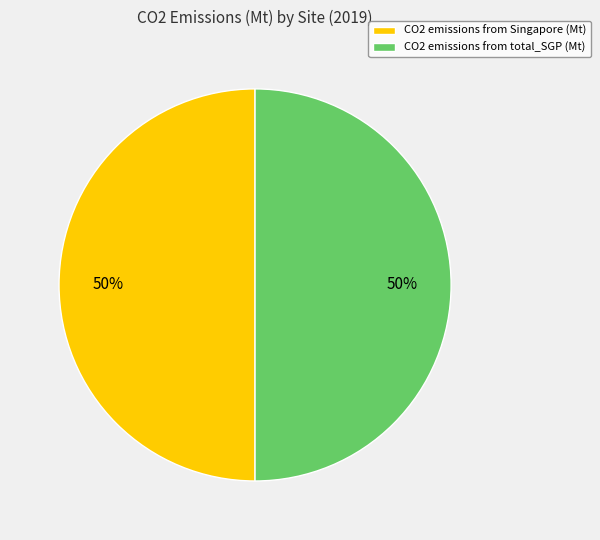

Combined, do CO2 emissions from Singapore (Mt) and CO2 emissions from total_SGP (Mt) account for over 50%?

Yes